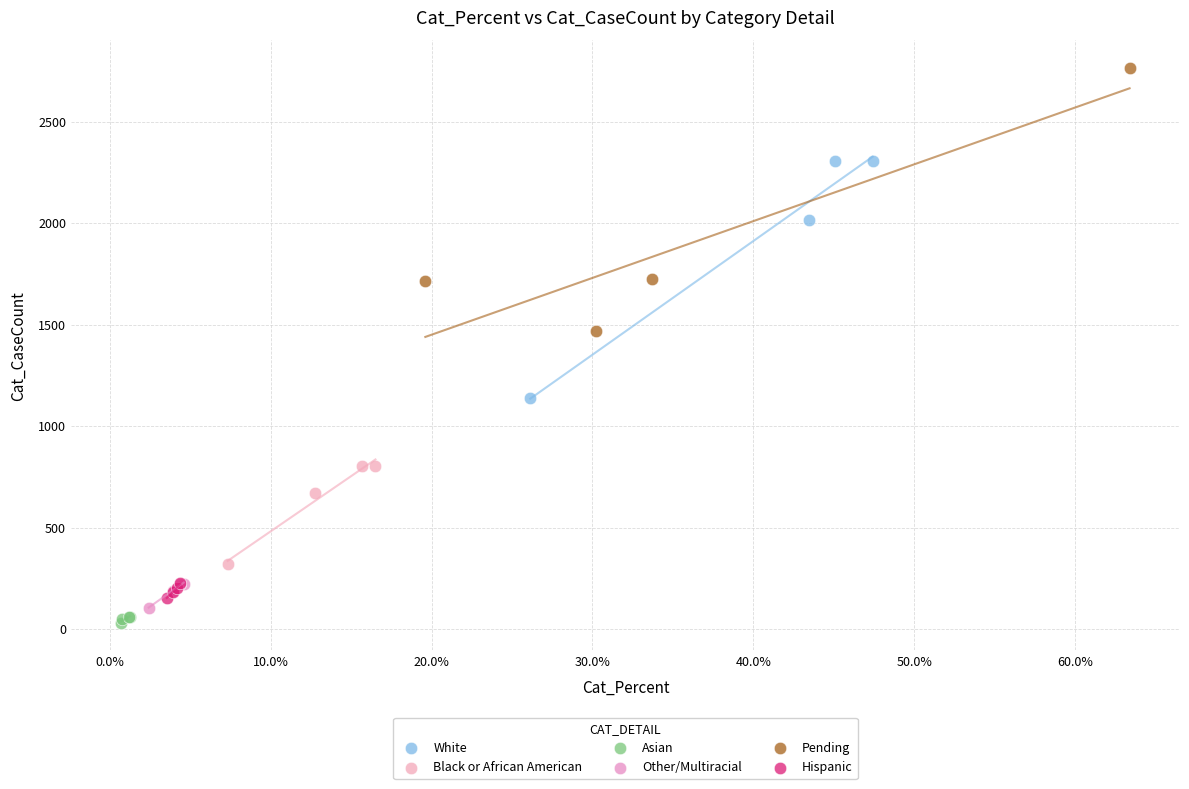

Which series contains the lowest Y value?

Asian